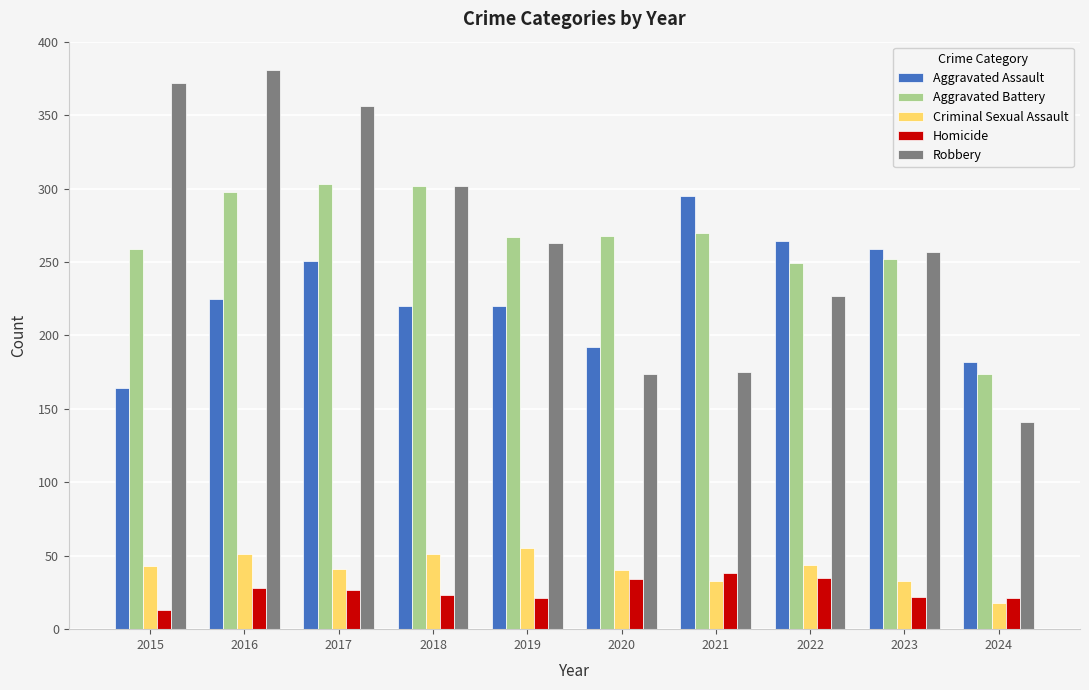

What is the spread (max minus min) of values at 2023?

237